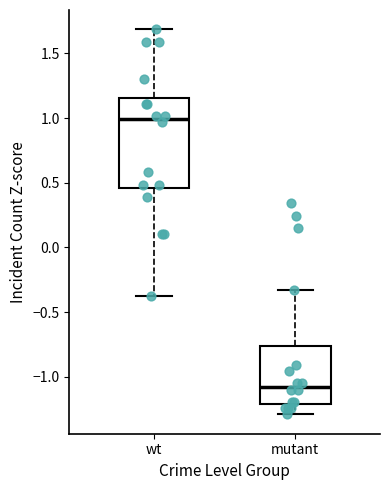

Comparing the boxes themselves (not the whiskers), which one is the tallest?

wt